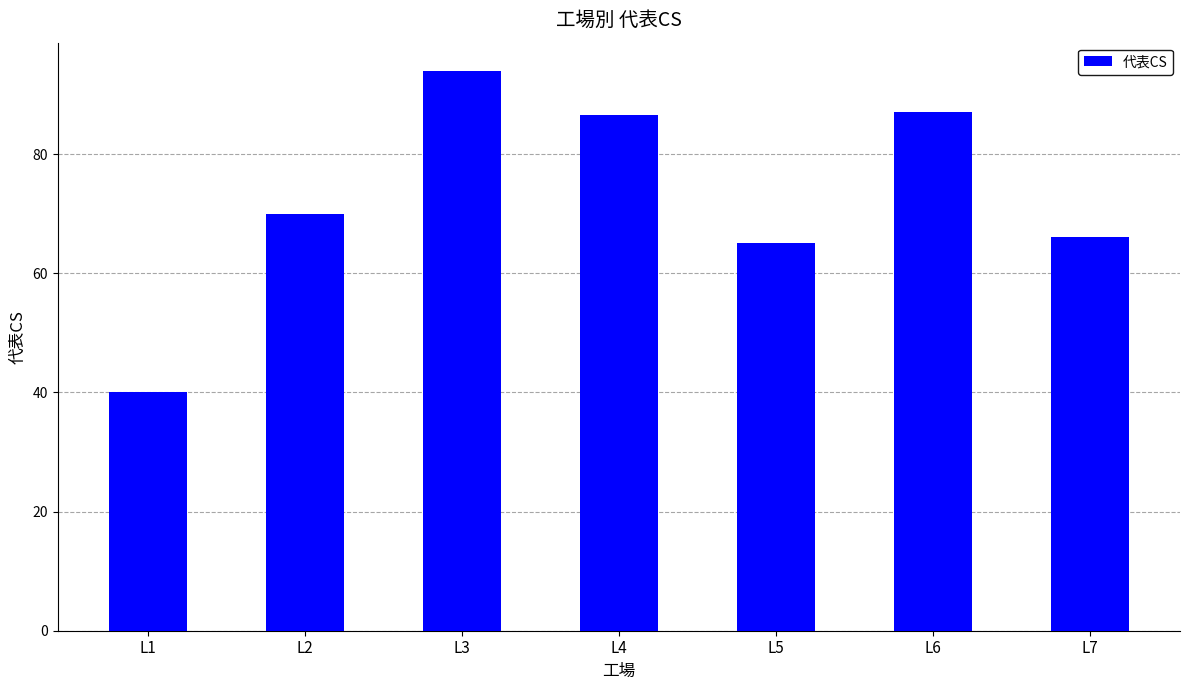

Reading left to right, transcribe all the data shown in this chart.

L1=40.0	L2=70.0	L3=94.0	L4=86.5	L5=65.0	L6=87.0	L7=66.0